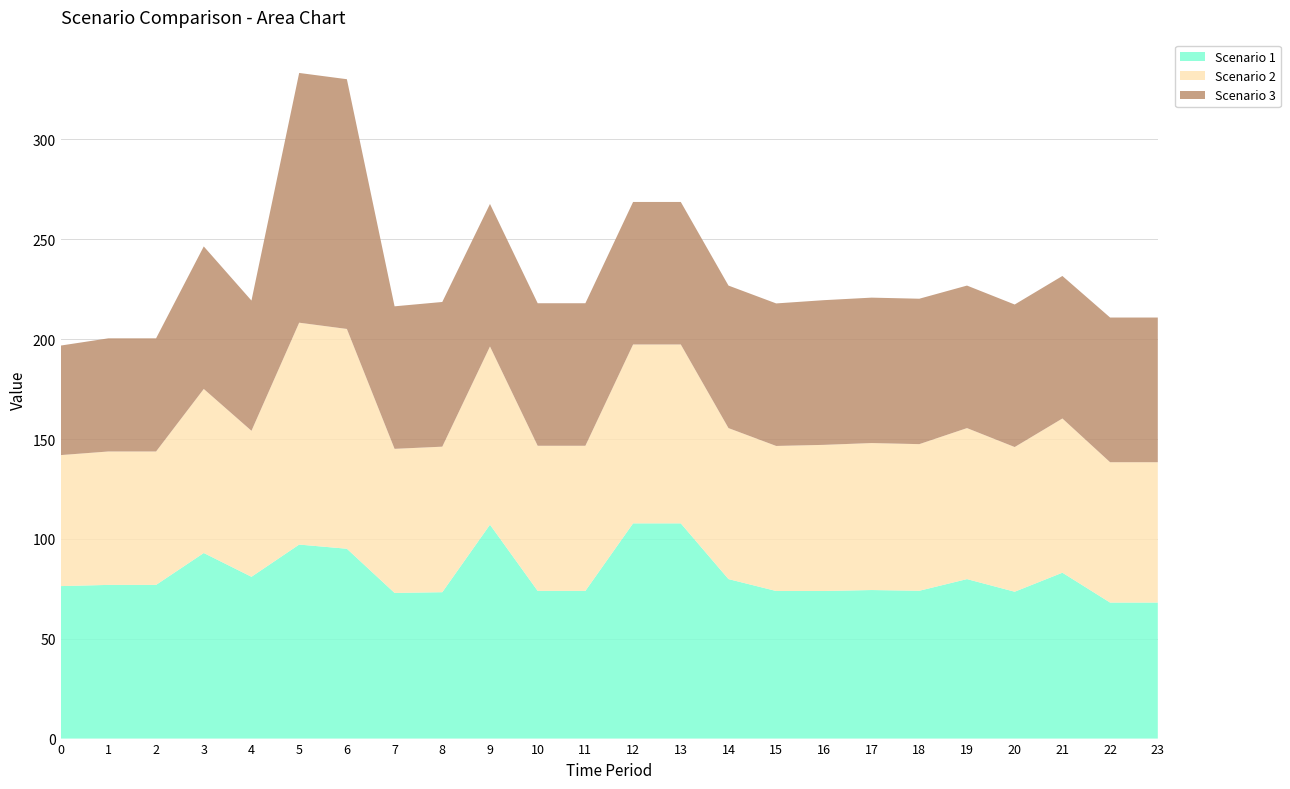

Reading left to right, transcribe all the data shown in this chart.

Scenario 1: 0=76.4	1=77.0	2=77.0	3=92.9	4=81.0	5=97.2	6=95.1	7=72.9	8=73.3	9=107.1	10=74.0	11=74.0	12=107.8	13=107.8	14=79.9	15=73.9	16=73.9	17=74.4	18=74.0	19=79.9	20=73.5	21=83.1	22=68.1	23=68.1
Scenario 2: 0=65.6	1=66.8	2=66.8	3=82.1	4=73.1	5=111.1	6=110.1	7=72.2	8=72.9	9=89.2	10=72.7	11=72.7	12=89.6	13=89.6	14=75.6	15=72.6	16=73.2	17=73.6	18=73.4	19=75.6	20=72.5	21=77.2	22=70.3	23=70.3
Scenario 3: 0=54.8	1=56.7	2=56.7	3=71.4	4=65.2	5=125.1	6=125.1	7=71.4	8=72.5	9=71.4	10=71.4	11=71.4	12=71.4	13=71.4	14=71.4	15=71.4	16=72.5	17=72.8	18=72.8	19=71.4	20=71.4	21=71.4	22=72.5	23=72.5